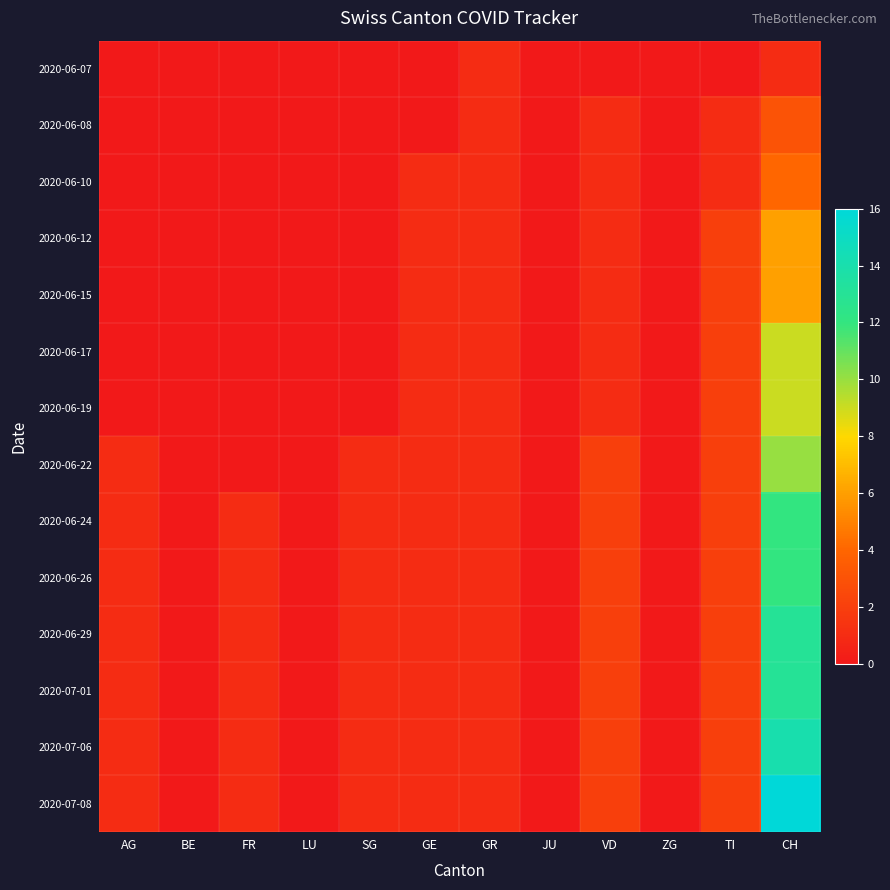

How many categories are shown in the chart?

12